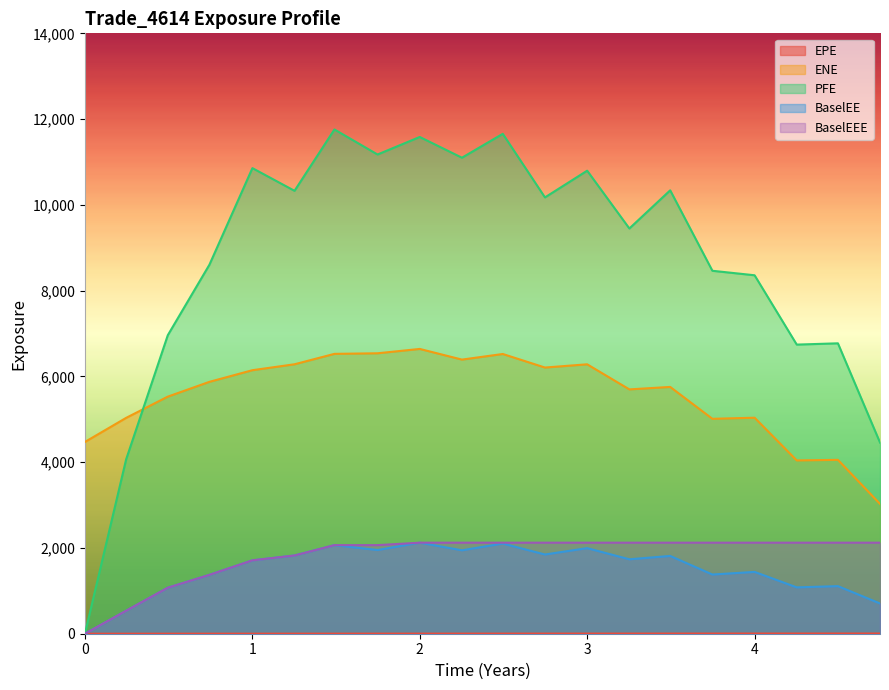

How many data points in PFE are less than 10174?

10